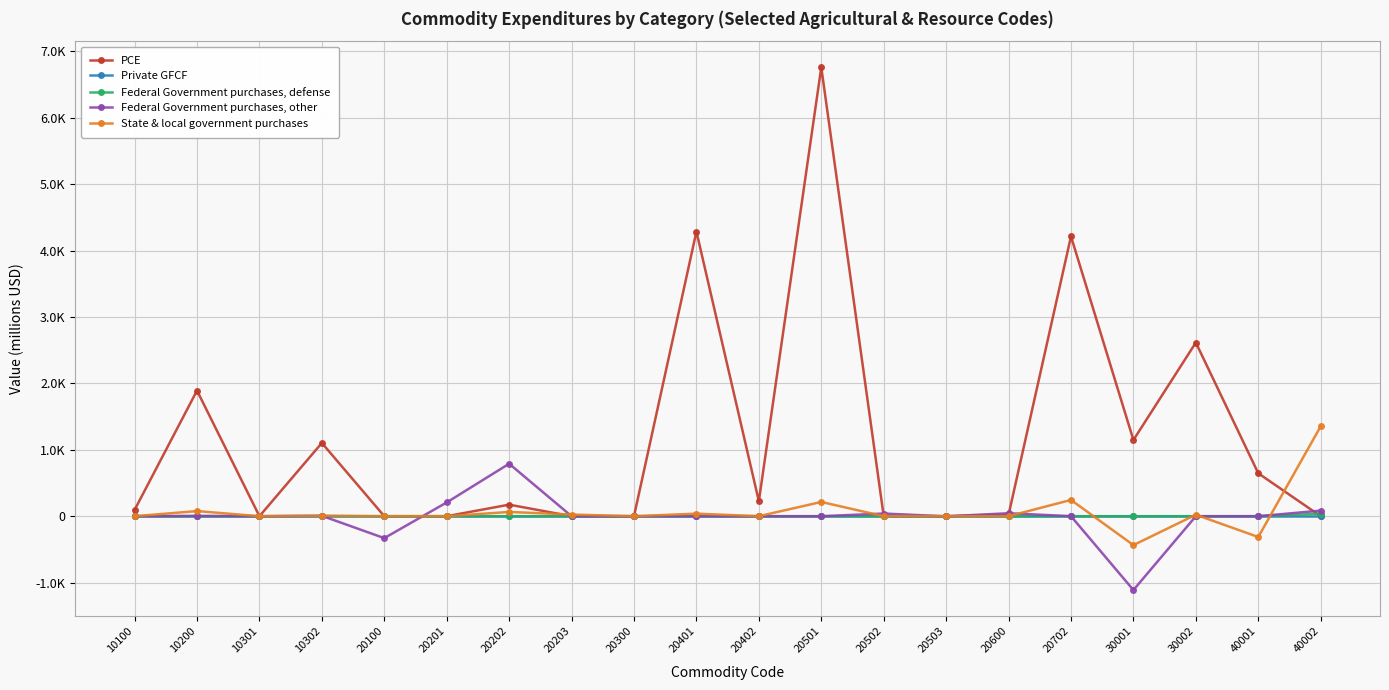

Is this an area chart (filled region under the line)?

No